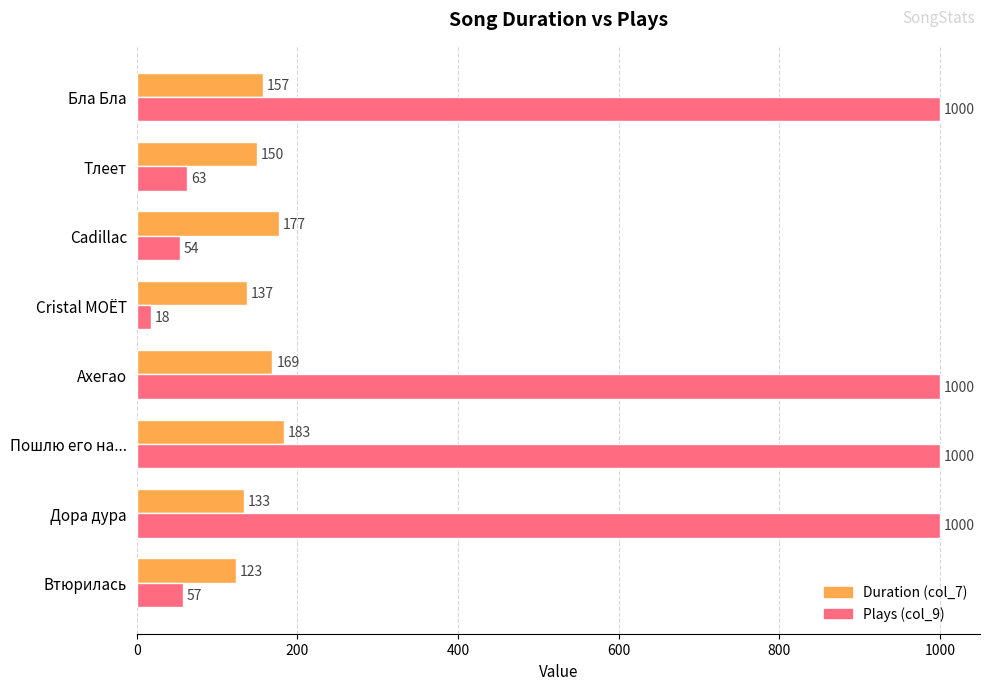

At which label does Duration (col_7) reach its minimum?

Втюрилась